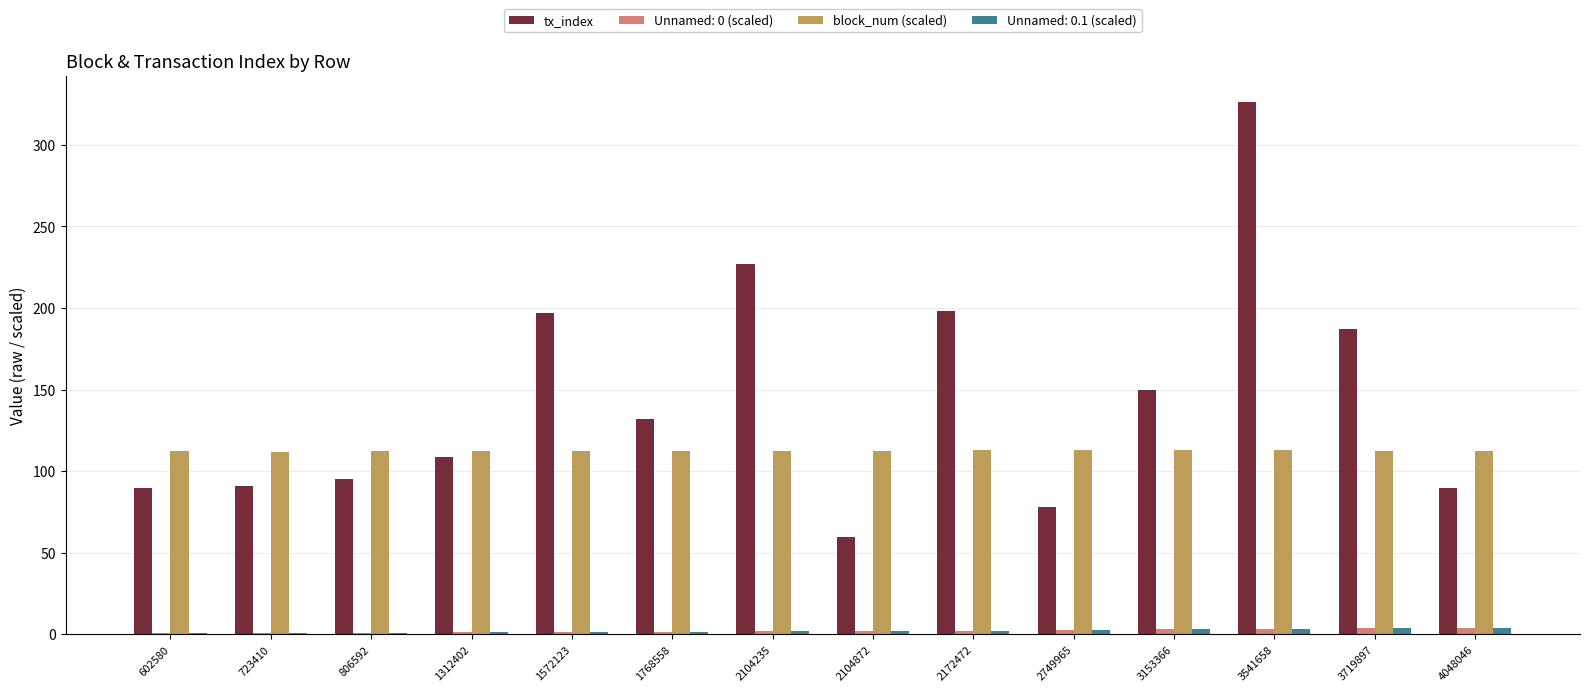

What is the average value of the block_num (scaled) series?

112.5